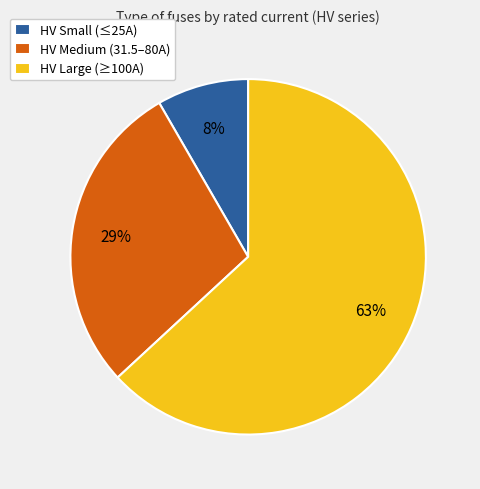

Which has a higher value, HV Medium (31.5–80A) or HV Large (≥100A)?

HV Large (≥100A)